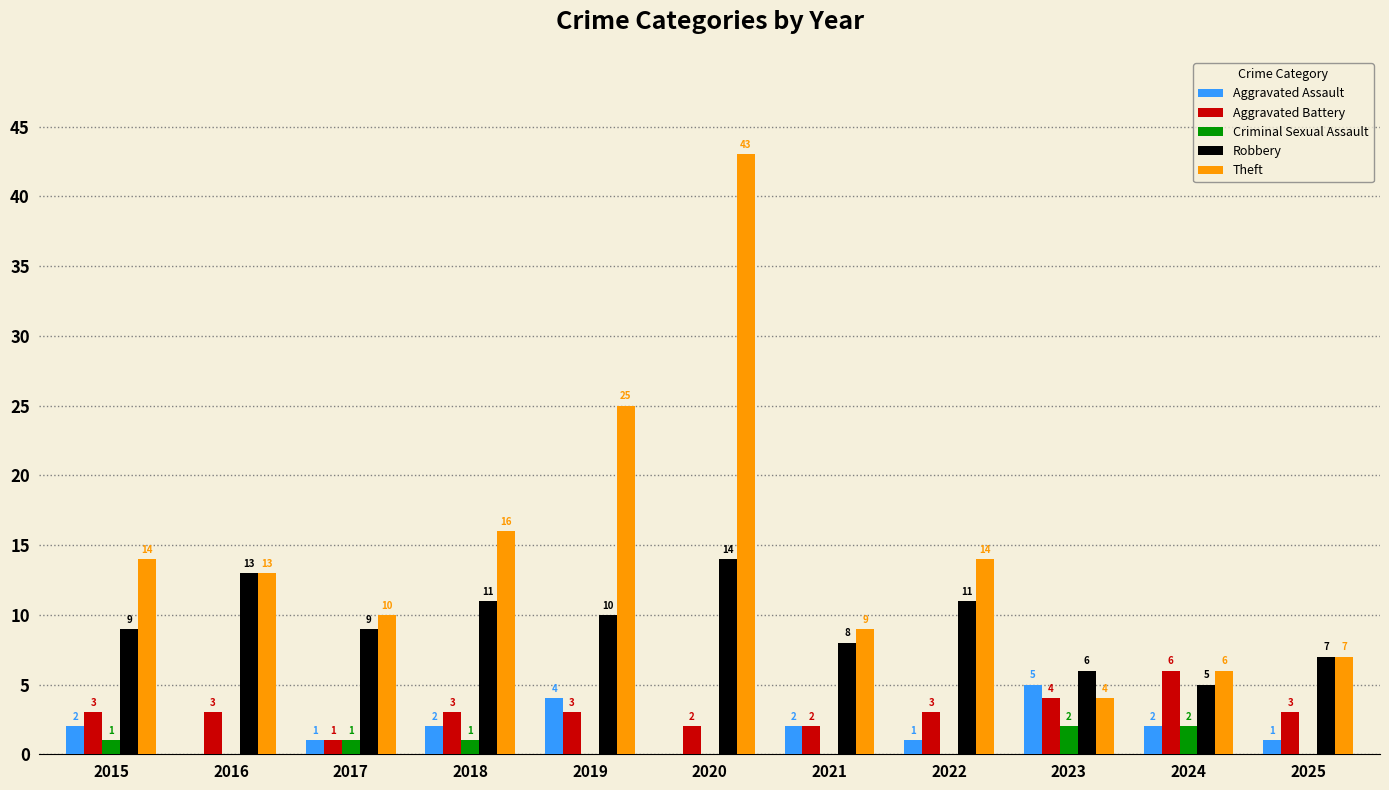

What is the approximate value of Theft at 2017, to the nearest 5?

10